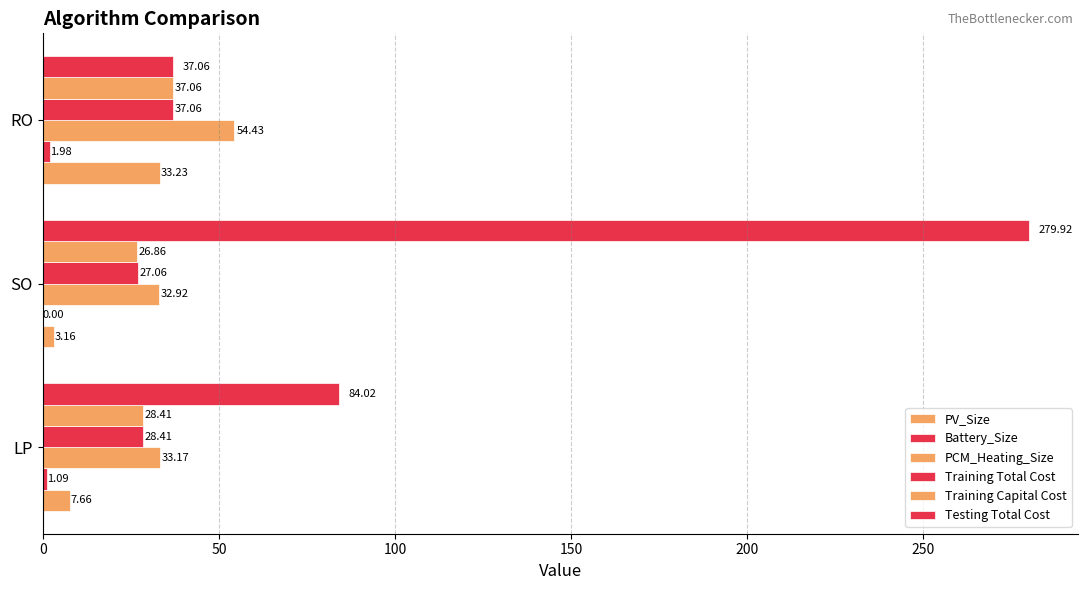

Rank the series by their maximum value, from lowest to highest.

Battery_Size, PV_Size, Training Total Cost, Training Capital Cost, PCM_Heating_Size, Testing Total Cost